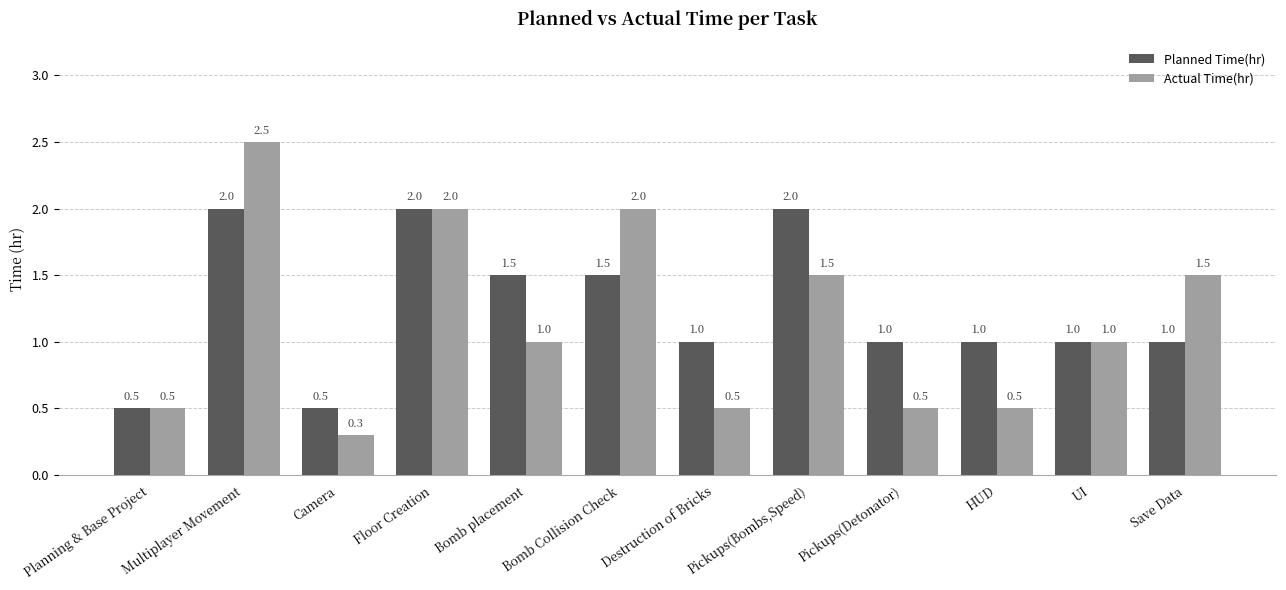

What is the value of the Actual Time(hr) bar at the 10th from the left?

0.5